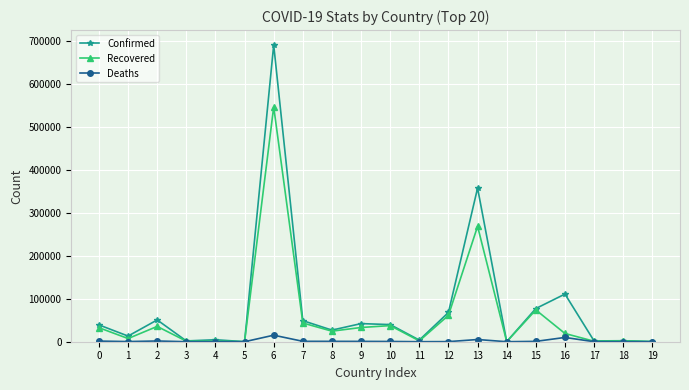

At which category is the sum across all series the highest?

6